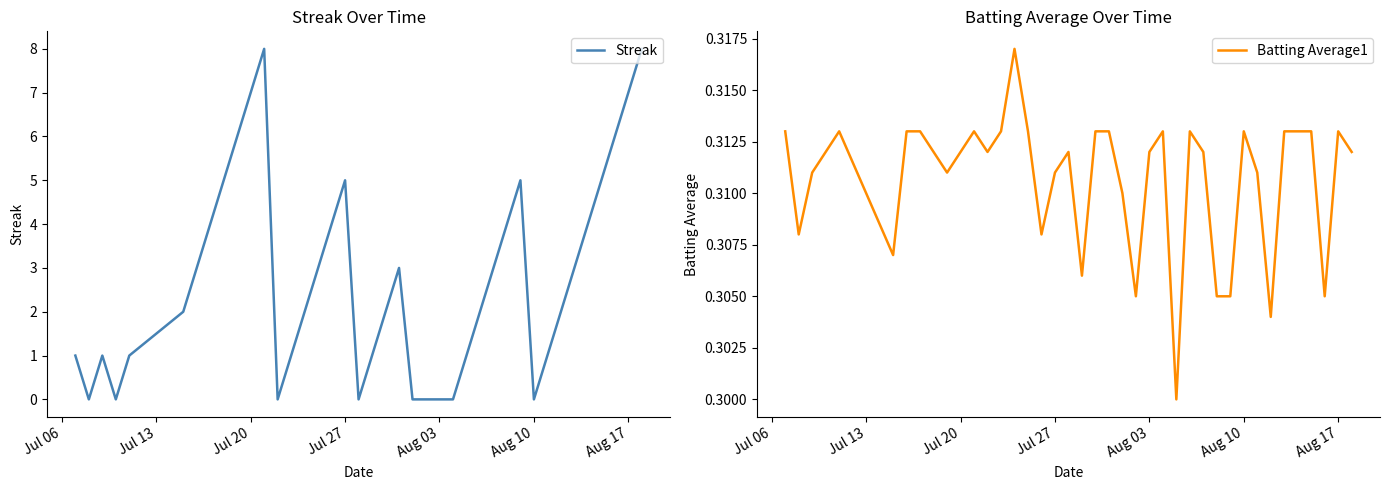

True or false: Batting Average1 has a value of 0.1 at 25.

False